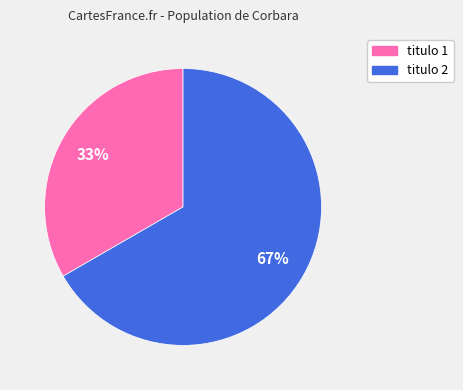

Combined, do titulo 1 and titulo 2 account for over 50%?

Yes